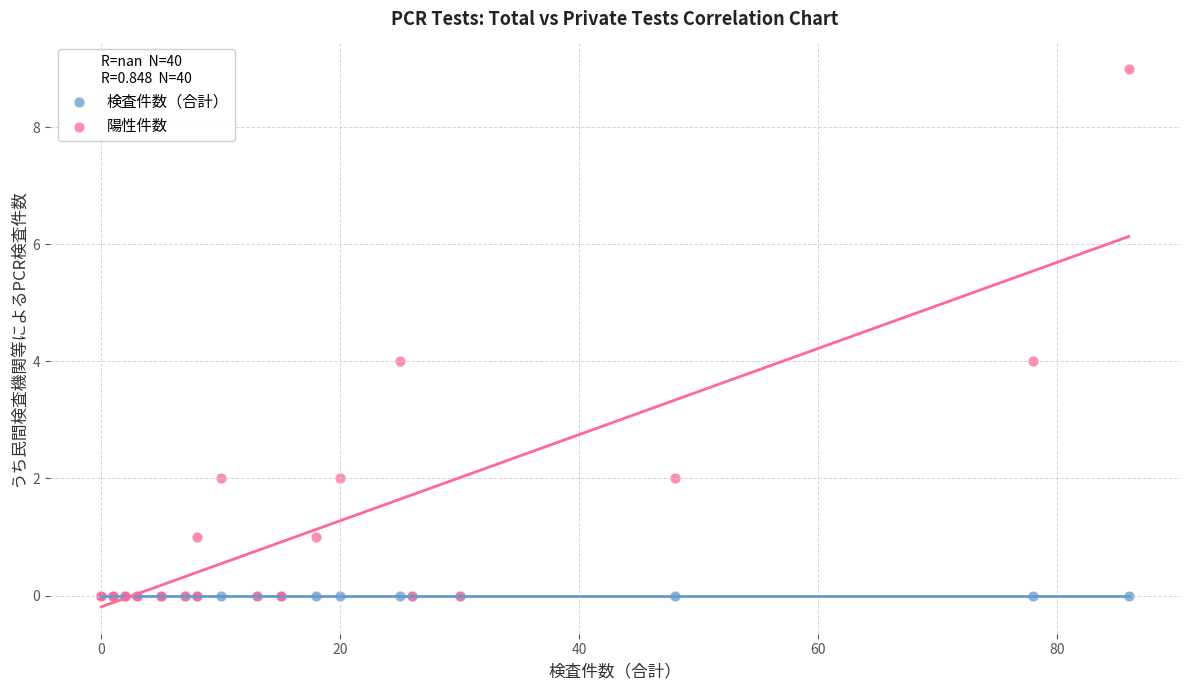

What are all the series names shown in the legend?

検査件数（合計）, 陽性件数